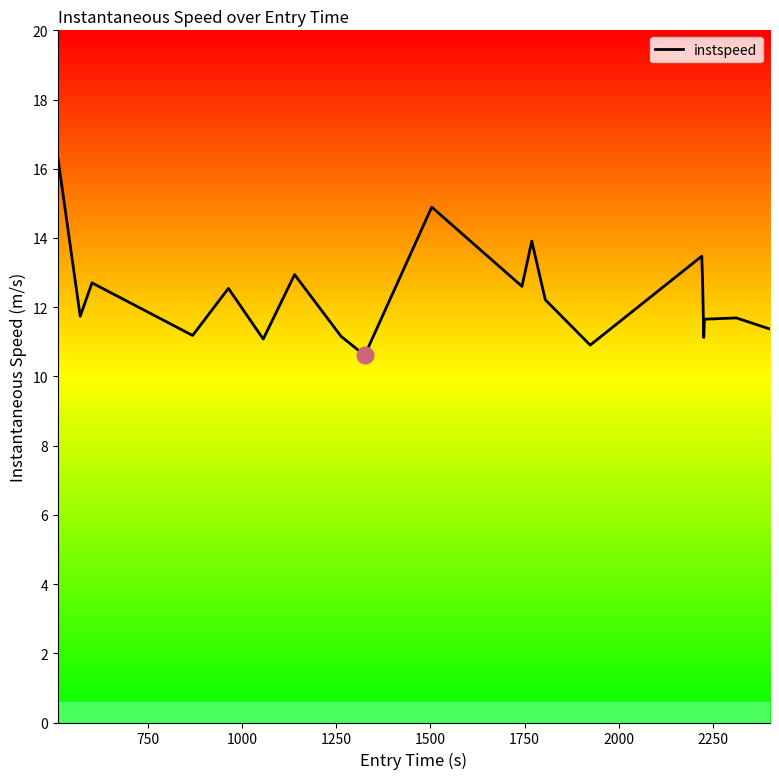

What is the smallest value displayed?

10.6